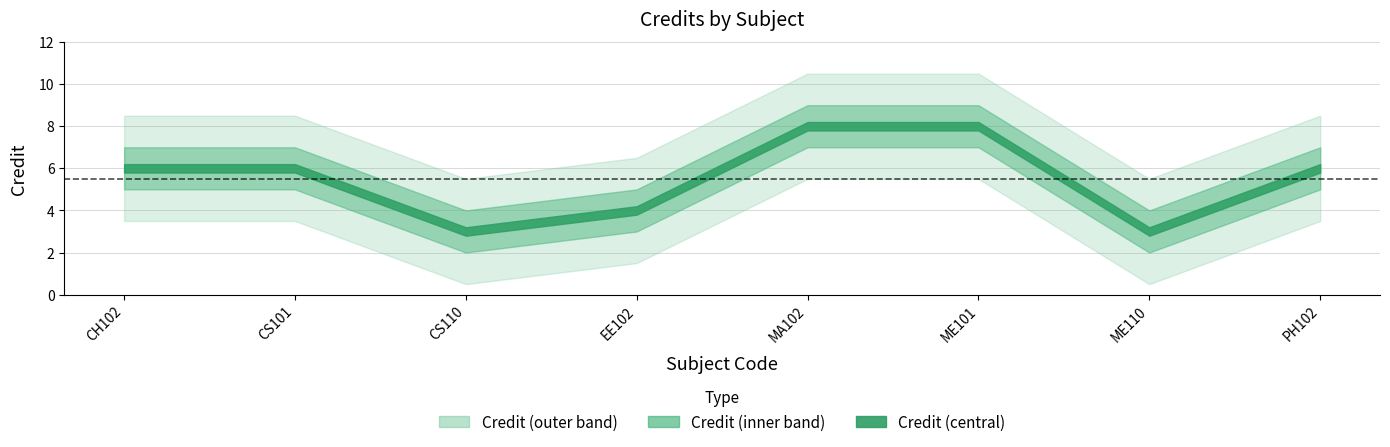

Reading left to right, what are all the values shown in this chart?

CH102=6	CS101=6	CS110=3	EE102=4	MA102=8	ME101=8	ME110=3	PH102=6